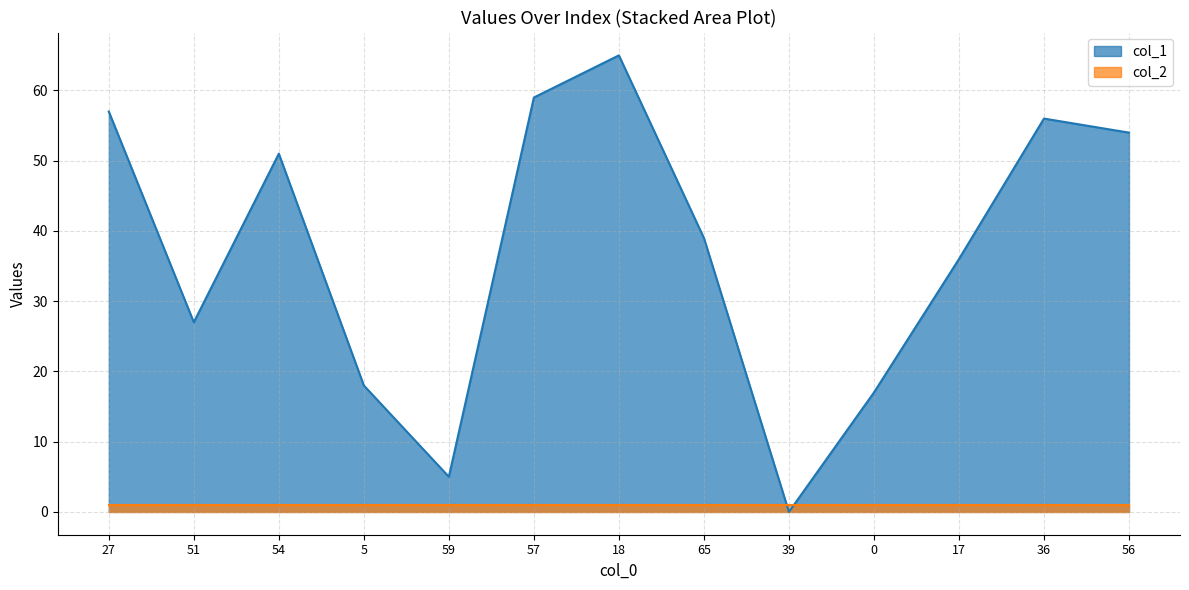

Approximately how many times larger is the value at 54 compared to 56?

0.9